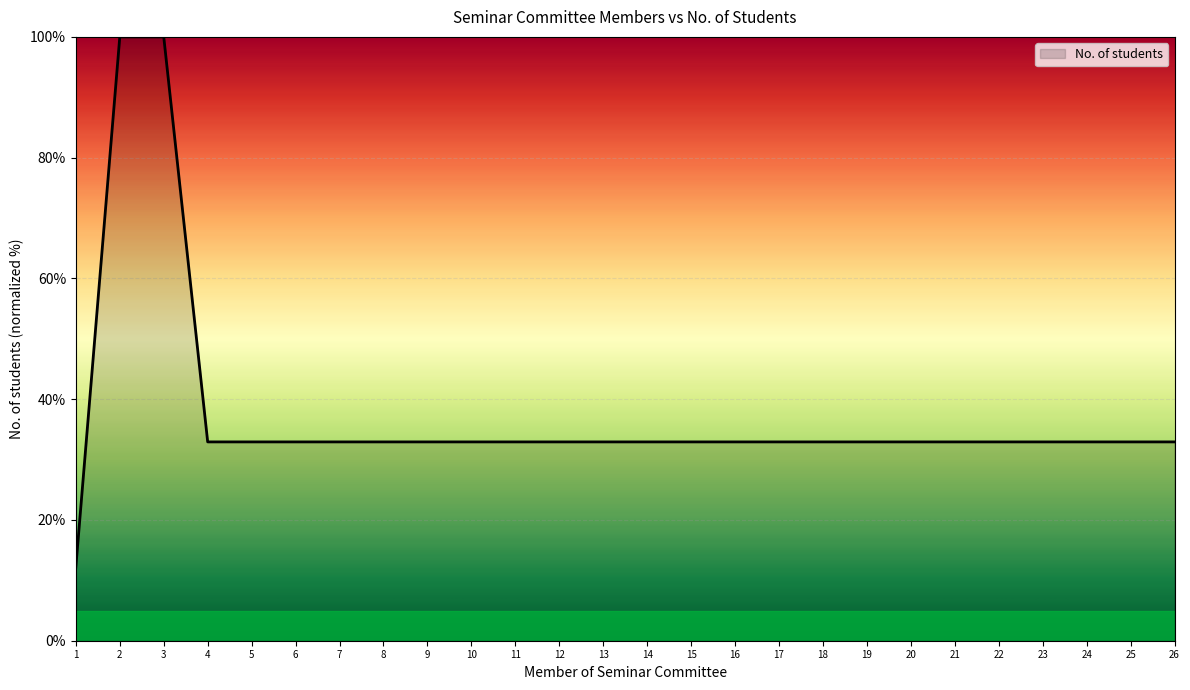

Does the chart display data point markers on the line(s)?

No